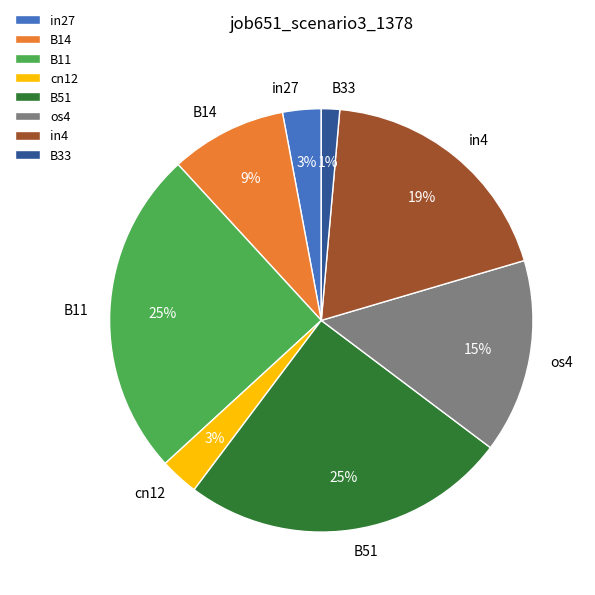

Does any single category account for the majority?

No